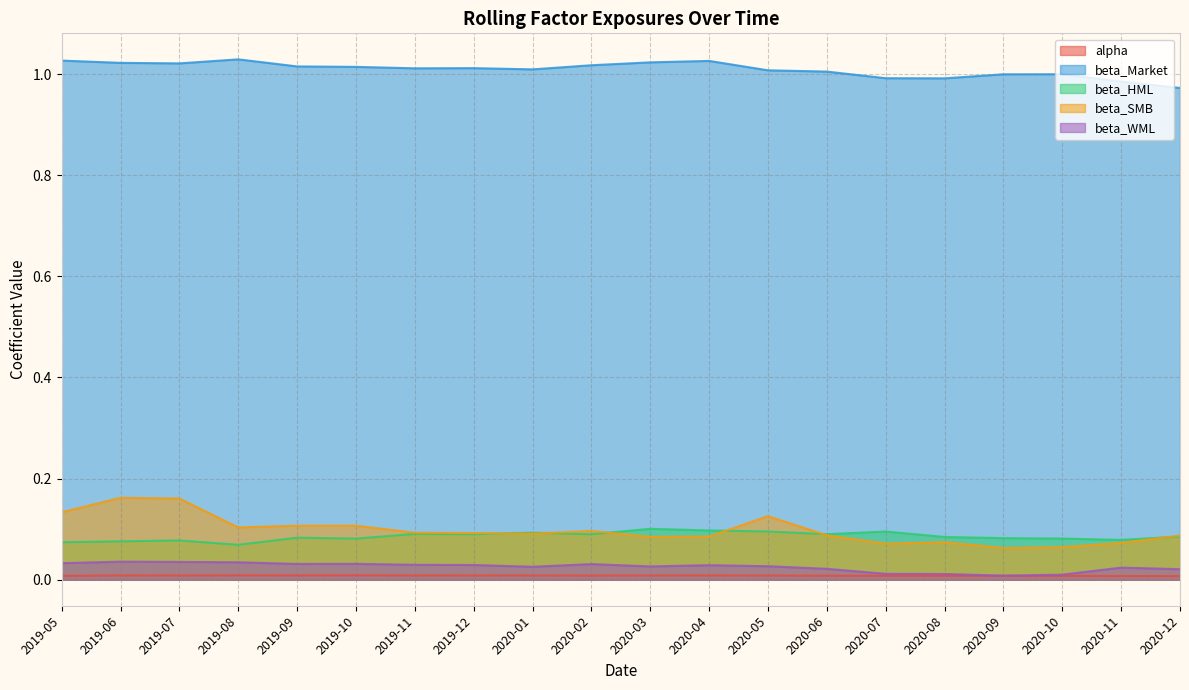

Reading right to left, transcribe all the data shown in this chart.

alpha: 2020-12=0.0	2020-11=0.0	2020-10=0.0	2020-09=0.0	2020-08=0.0	2020-07=0.0	2020-06=0.0	2020-05=0.0	2020-04=0.0	2020-03=0.0	2020-02=0.0	2020-01=0.0	2019-12=0.0	2019-11=0.0	2019-10=0.0	2019-09=0.0	2019-08=0.0	2019-07=0.0	2019-06=0.0	2019-05=0.0
beta_Market: 2020-12=1.0	2020-11=1.0	2020-10=1.0	2020-09=1.0	2020-08=1.0	2020-07=1.0	2020-06=1.0	2020-05=1.0	2020-04=1.0	2020-03=1.0	2020-02=1.0	2020-01=1.0	2019-12=1.0	2019-11=1.0	2019-10=1.0	2019-09=1.0	2019-08=1.0	2019-07=1.0	2019-06=1.0	2019-05=1.0
beta_HML: 2020-12=0.1	2020-11=0.1	2020-10=0.1	2020-09=0.1	2020-08=0.1	2020-07=0.1	2020-06=0.1	2020-05=0.1	2020-04=0.1	2020-03=0.1	2020-02=0.1	2020-01=0.1	2019-12=0.1	2019-11=0.1	2019-10=0.1	2019-09=0.1	2019-08=0.1	2019-07=0.1	2019-06=0.1	2019-05=0.1
beta_SMB: 2020-12=0.1	2020-11=0.1	2020-10=0.1	2020-09=0.1	2020-08=0.1	2020-07=0.1	2020-06=0.1	2020-05=0.1	2020-04=0.1	2020-03=0.1	2020-02=0.1	2020-01=0.1	2019-12=0.1	2019-11=0.1	2019-10=0.1	2019-09=0.1	2019-08=0.1	2019-07=0.2	2019-06=0.2	2019-05=0.1
beta_WML: 2020-12=0.0	2020-11=0.0	2020-10=0.0	2020-09=0.0	2020-08=0.0	2020-07=0.0	2020-06=0.0	2020-05=0.0	2020-04=0.0	2020-03=0.0	2020-02=0.0	2020-01=0.0	2019-12=0.0	2019-11=0.0	2019-10=0.0	2019-09=0.0	2019-08=0.0	2019-07=0.0	2019-06=0.0	2019-05=0.0